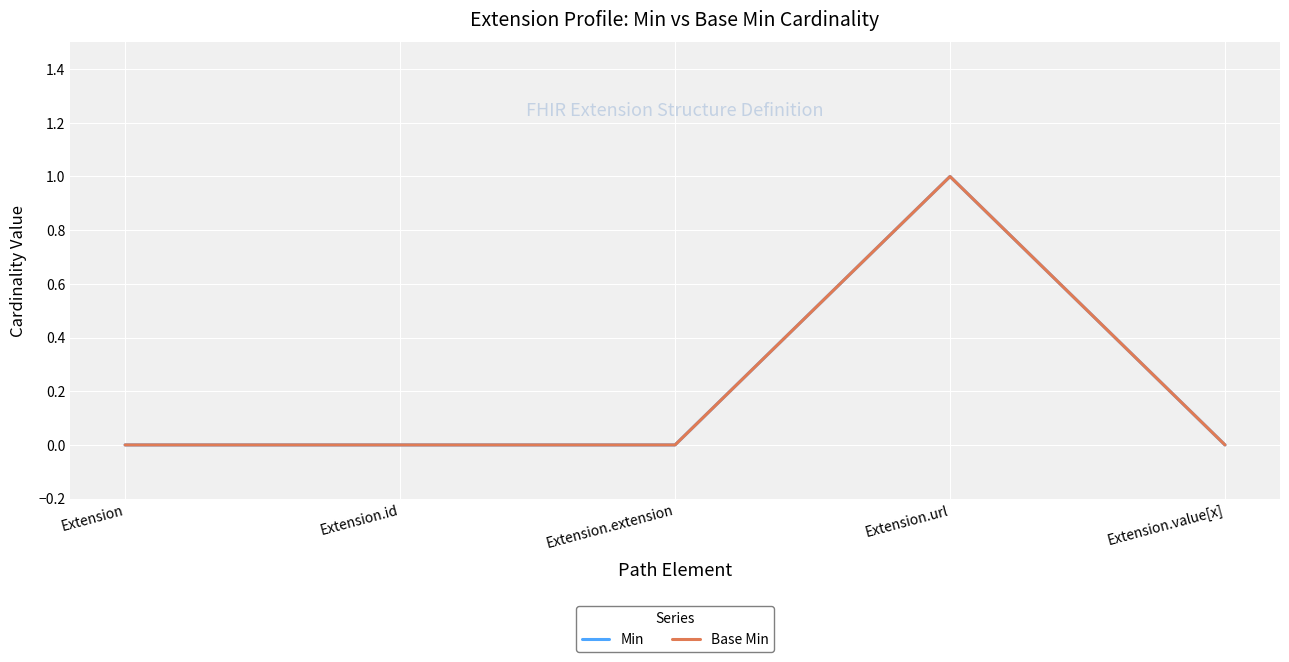

Does the chart have visible grid lines?

Yes